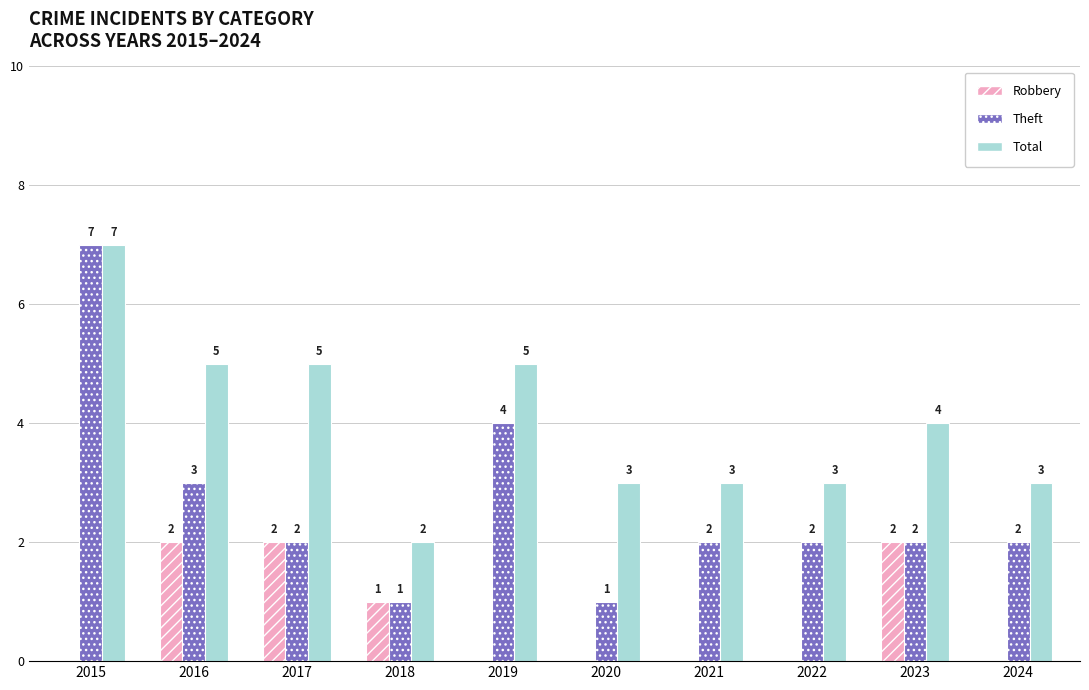

What is the sum of the Theft values at 2019 and 2018?

5